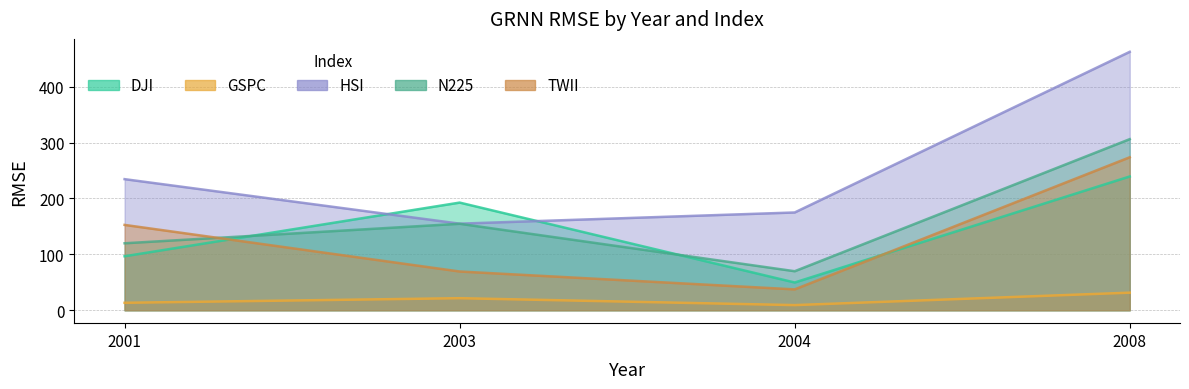

What is the highest value of the HSI series?

462.4